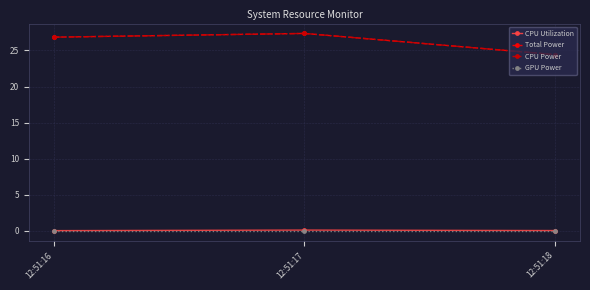

At how many categories does at least one series exceed 18?

3